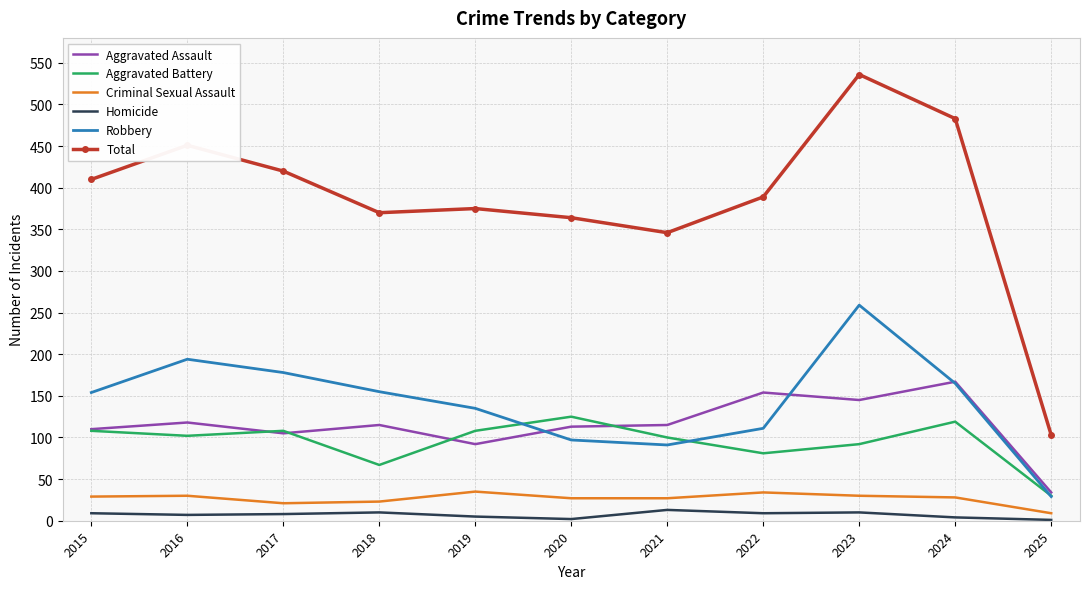

Count the number of data series in this chart.

6